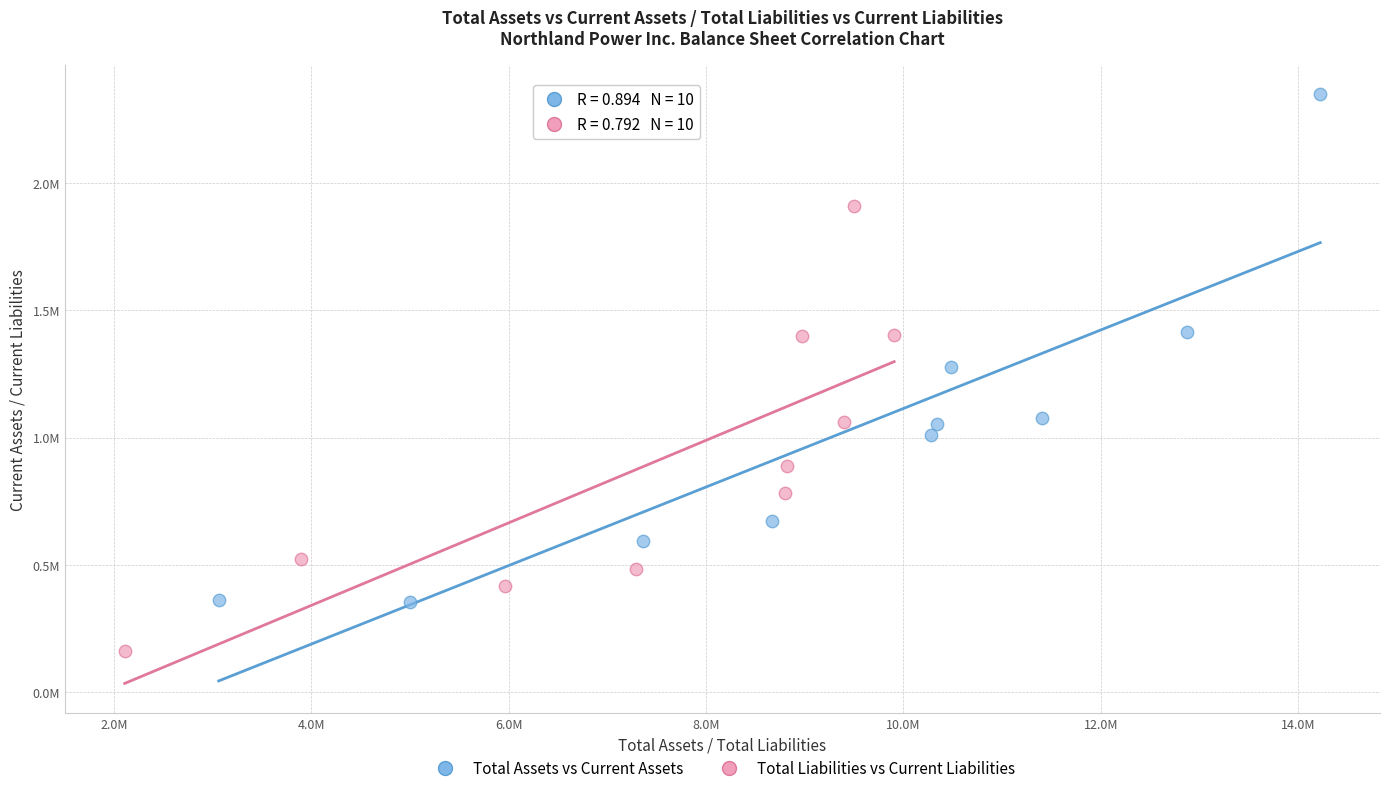

Which series reaches the maximum Y coordinate?

Total Assets vs Current Assets